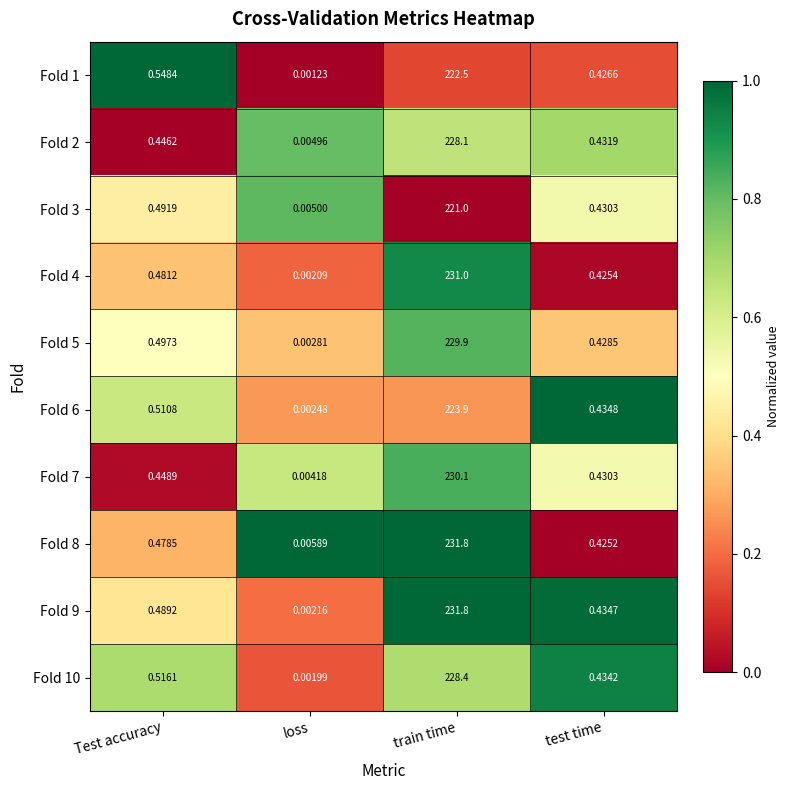

At how many categories does at least one series exceed 0?

4